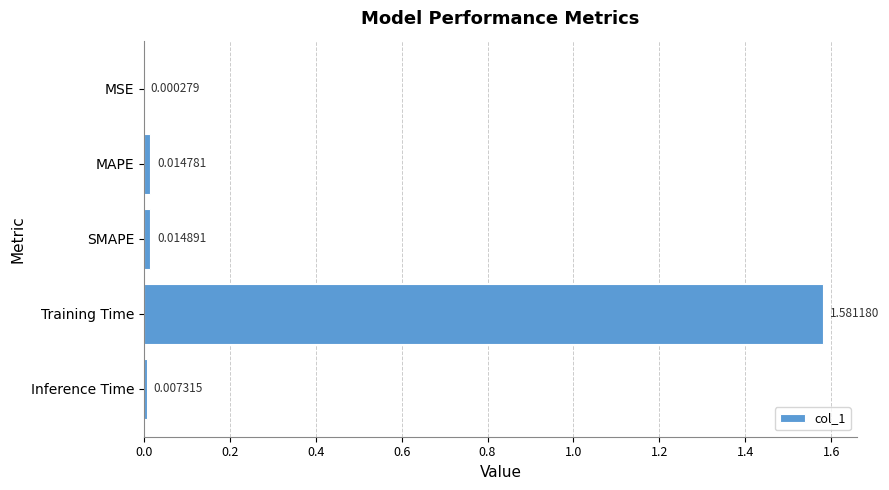

Between MAPE and Inference Time, which is larger?

MAPE